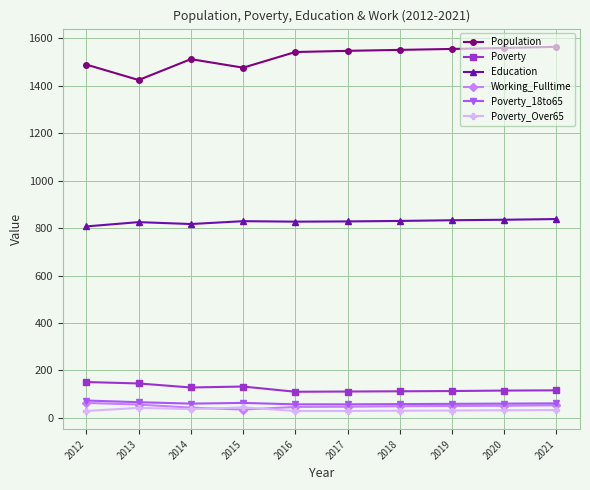

What is the lowest value of the Education series?

807